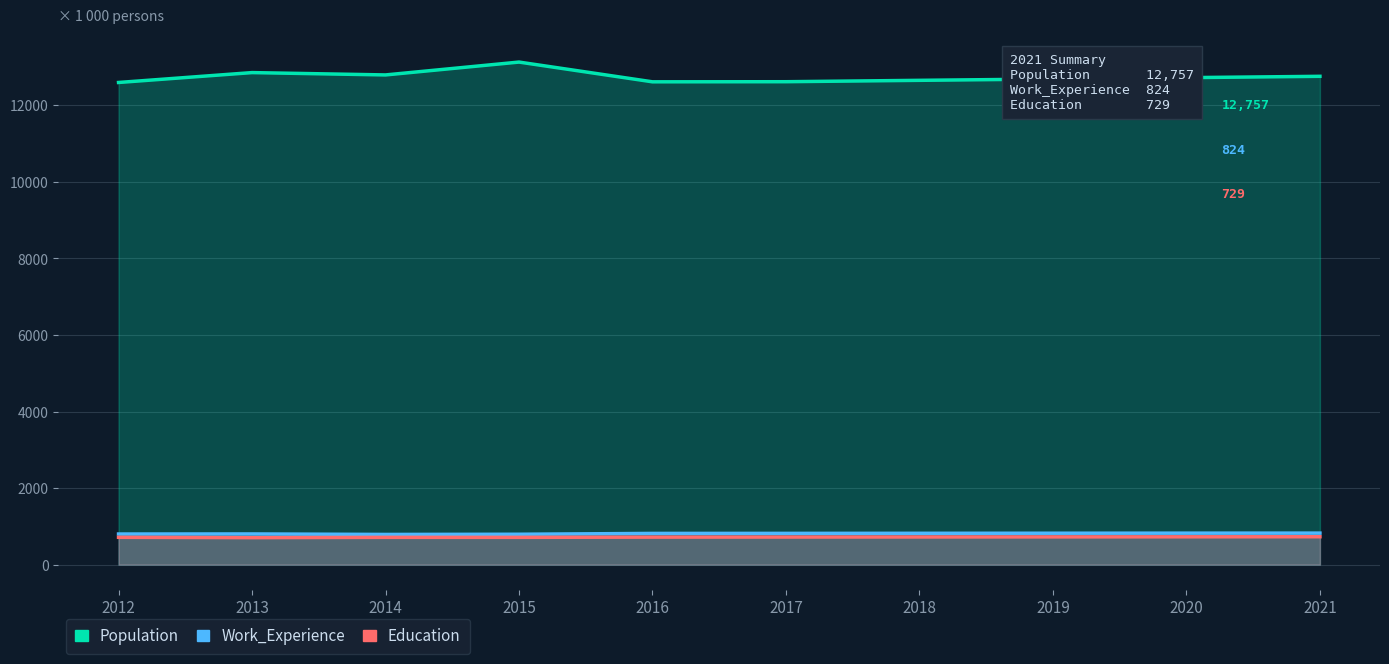

What is the value of the Education point at the 1st from the left?

714